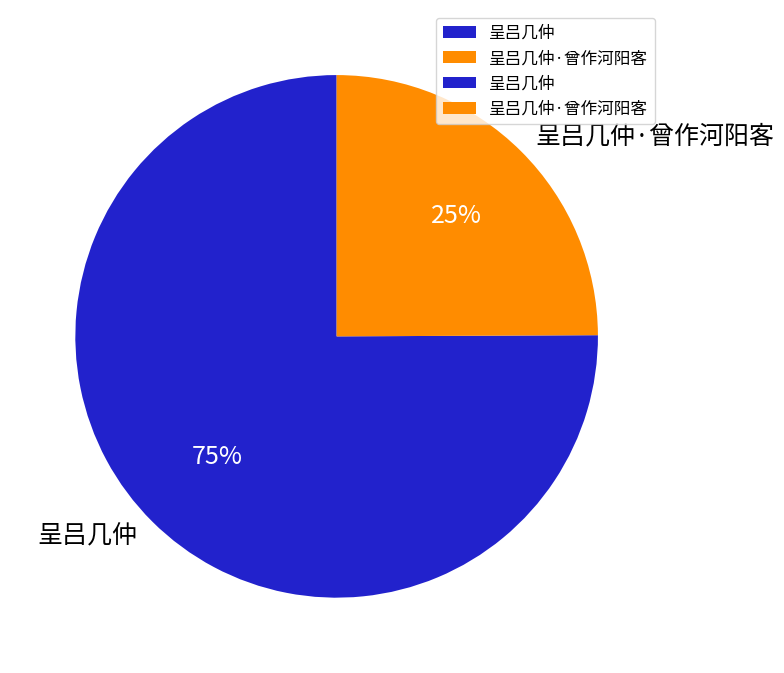

Approximately how many times larger is the value at 呈吕几仲 compared to 呈吕几仲·曾作河阳客?

3.0